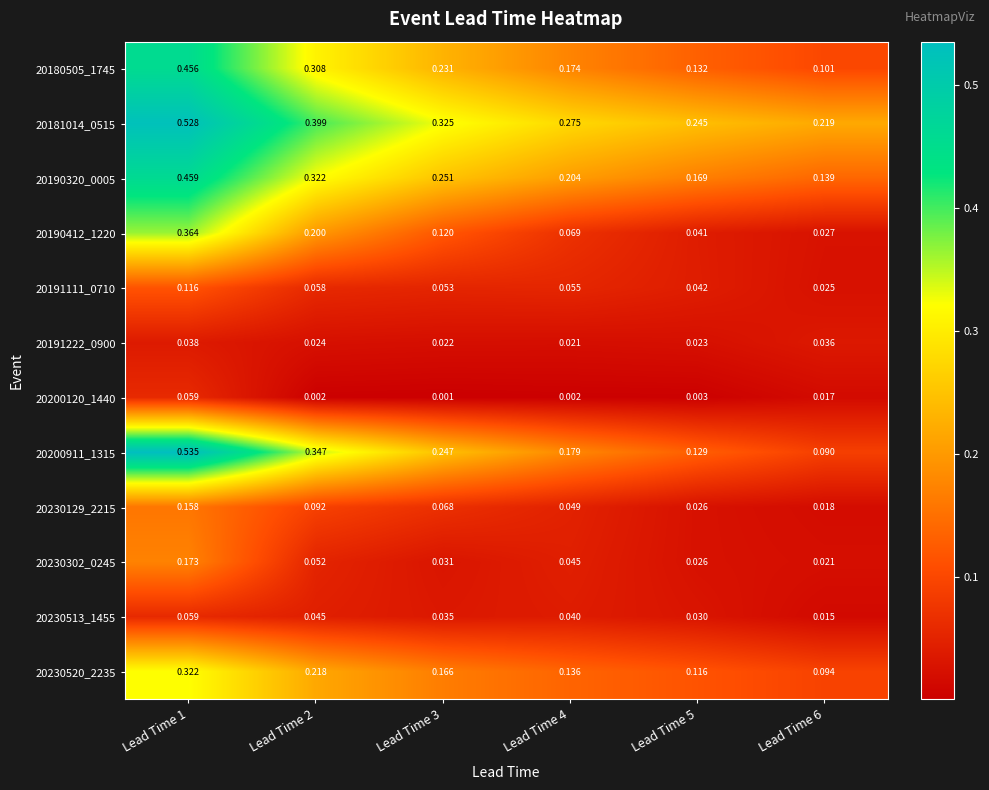

Is the value of 20180505_1745 at Lead Time 2 greater than the value of 20190412_1220 at Lead Time 3?

Yes